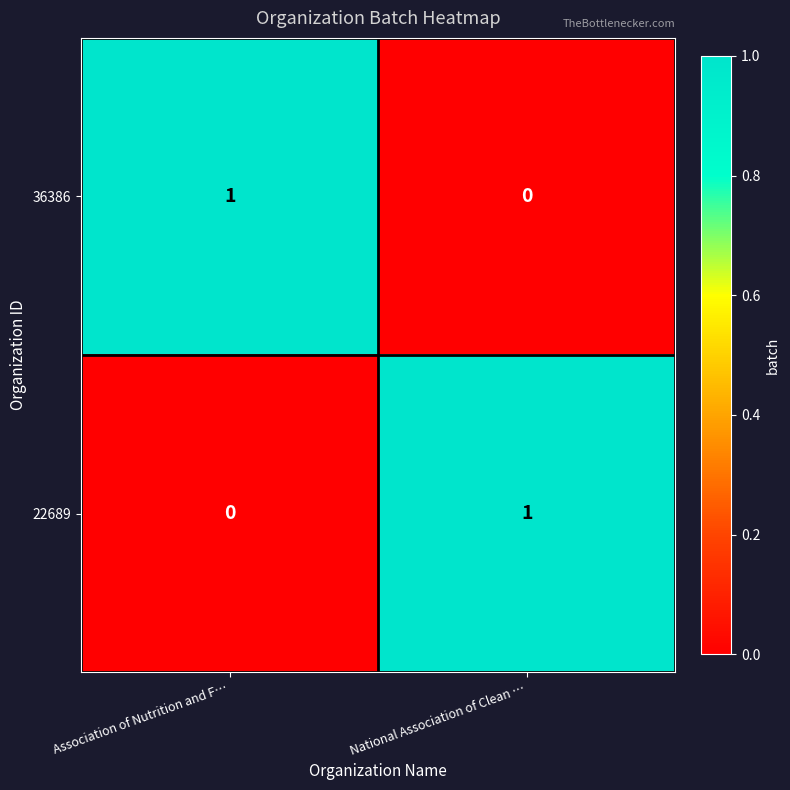

How many series are shown in this chart?

2